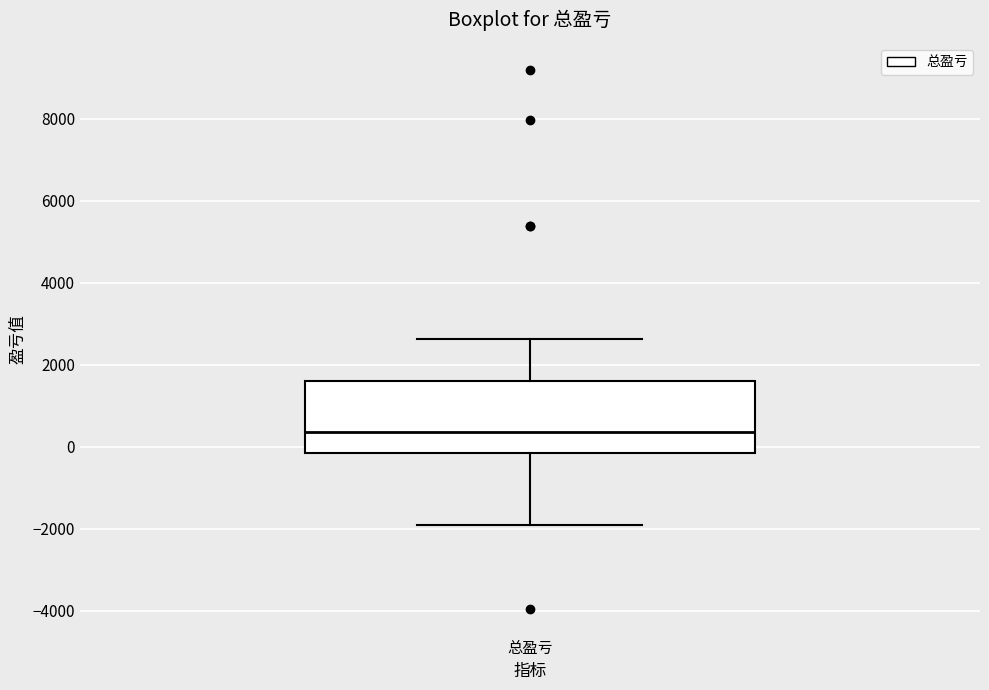

Transcribe this box plot: give where the median line is, the range the box spans, and where the two whiskers end, as read against the y-axis. The values are not printed on the chart, so give them approximately, as read against the axis.

median 400, box -200 to 1600, whiskers -2000 to 2600